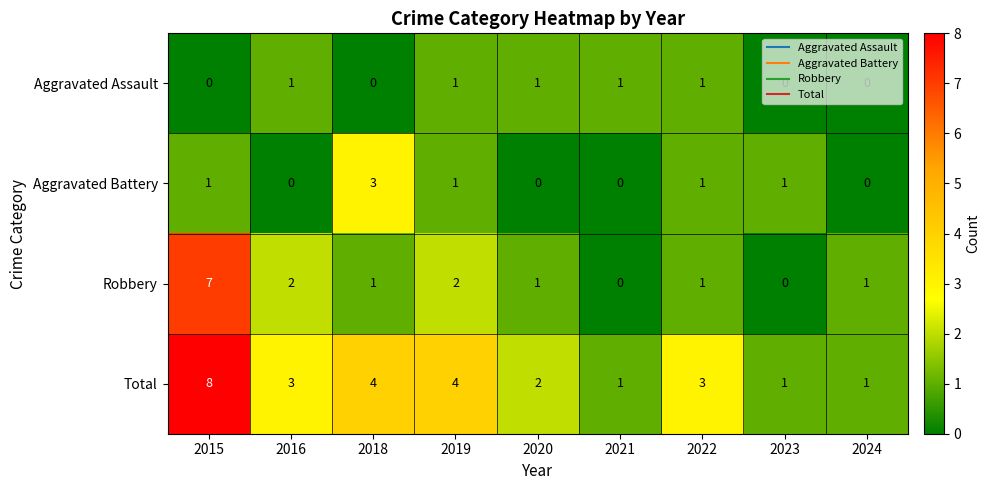

How many distinct data groups are displayed?

4